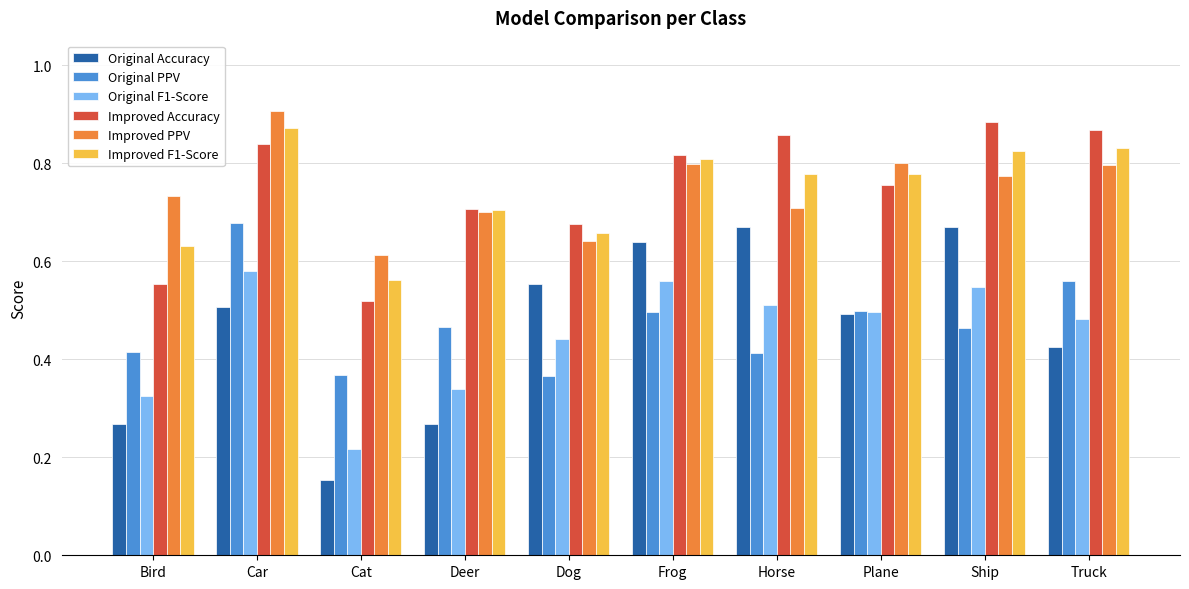

Which category has the lowest value across all series?

Cat